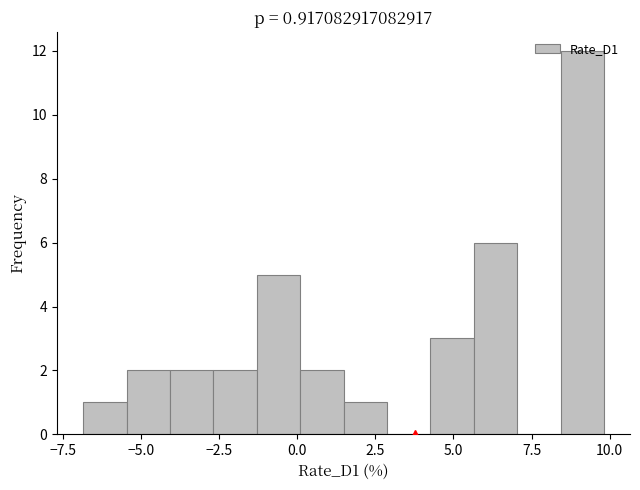

Read against the x-axis, roughly where is the centre of the tallest bar?

9.0